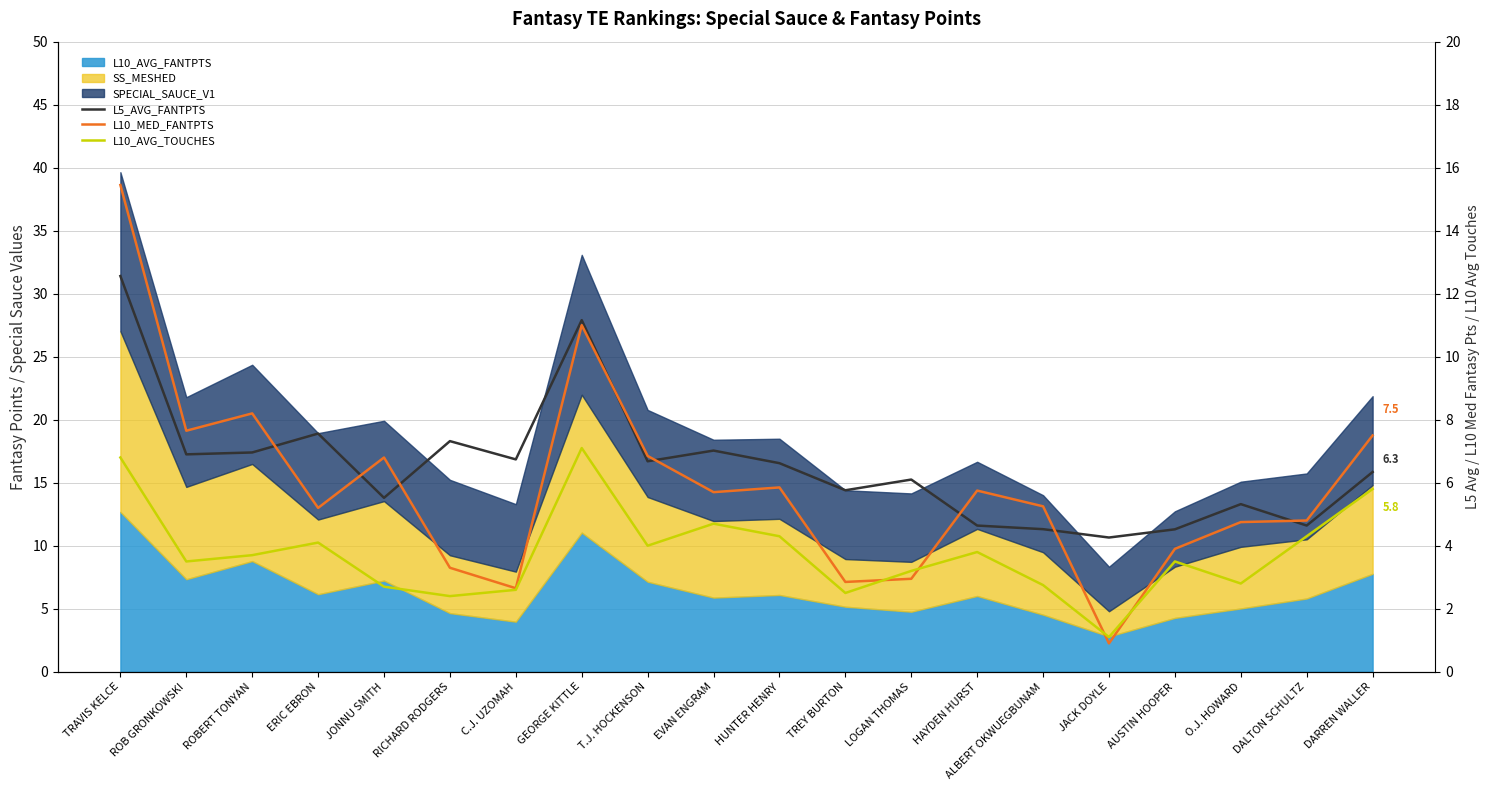

List the labels in order of L10_AVG_TOUCHES value, smallest first.

JACK DOYLE, RICHARD RODGERS, TREY BURTON, C.J. UZOMAH, JONNU SMITH, ALBERT OKWUEGBUNAM, O.J. HOWARD, LOGAN THOMAS, ROB GRONKOWSKI, AUSTIN HOOPER, ROBERT TONYAN, HAYDEN HURST, T.J. HOCKENSON, ERIC EBRON, HUNTER HENRY, DALTON SCHULTZ, EVAN ENGRAM, DARREN WALLER, TRAVIS KELCE, GEORGE KITTLE